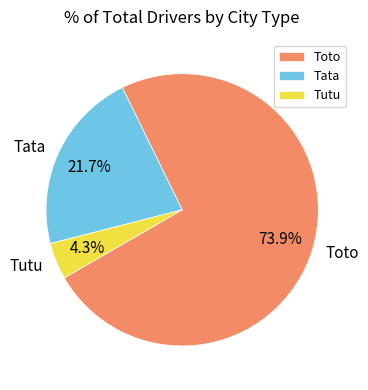

The Tutu slice represents 4% of the pie. True or false?

True